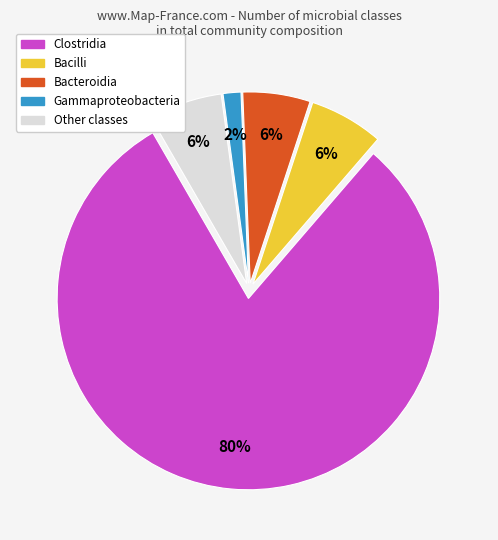

Do Bacilli and Other classes together represent more than half of the pie?

No